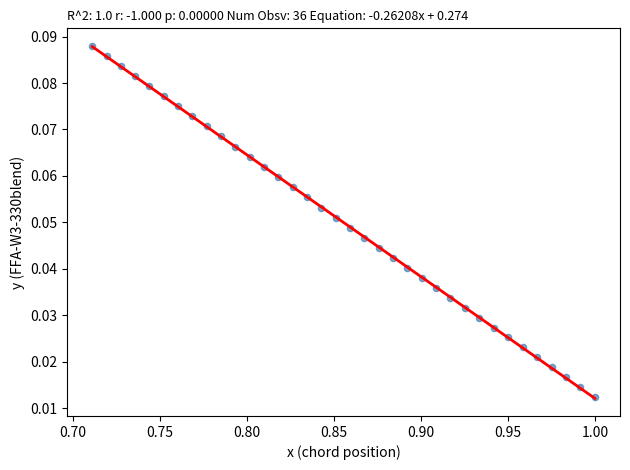

What is the range of X values (max minus min)?

0.3